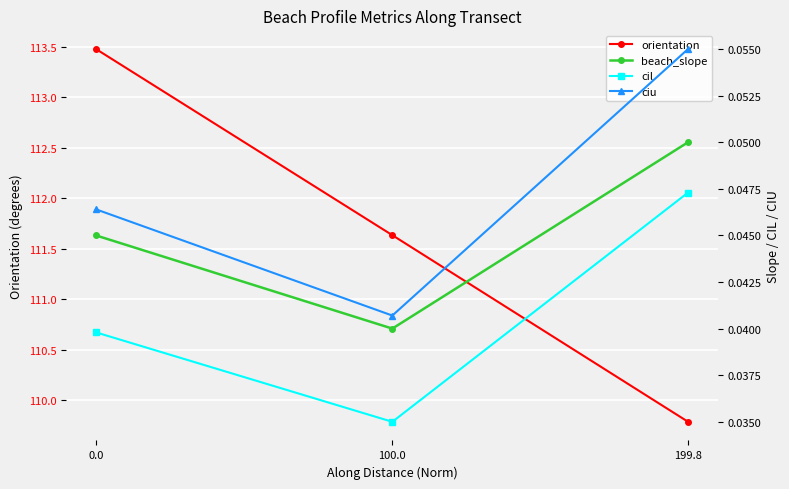

Between 0.0 and 100.0, which series saw the biggest shift?

orientation